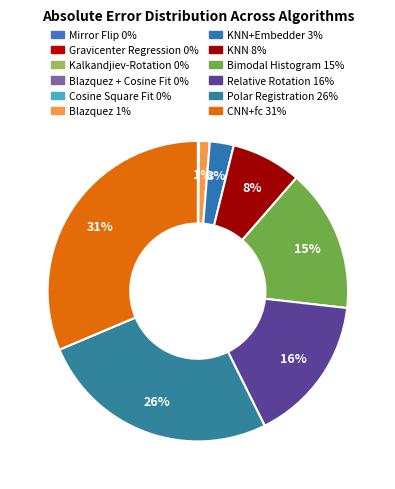

Is there a majority slice in this chart?

No